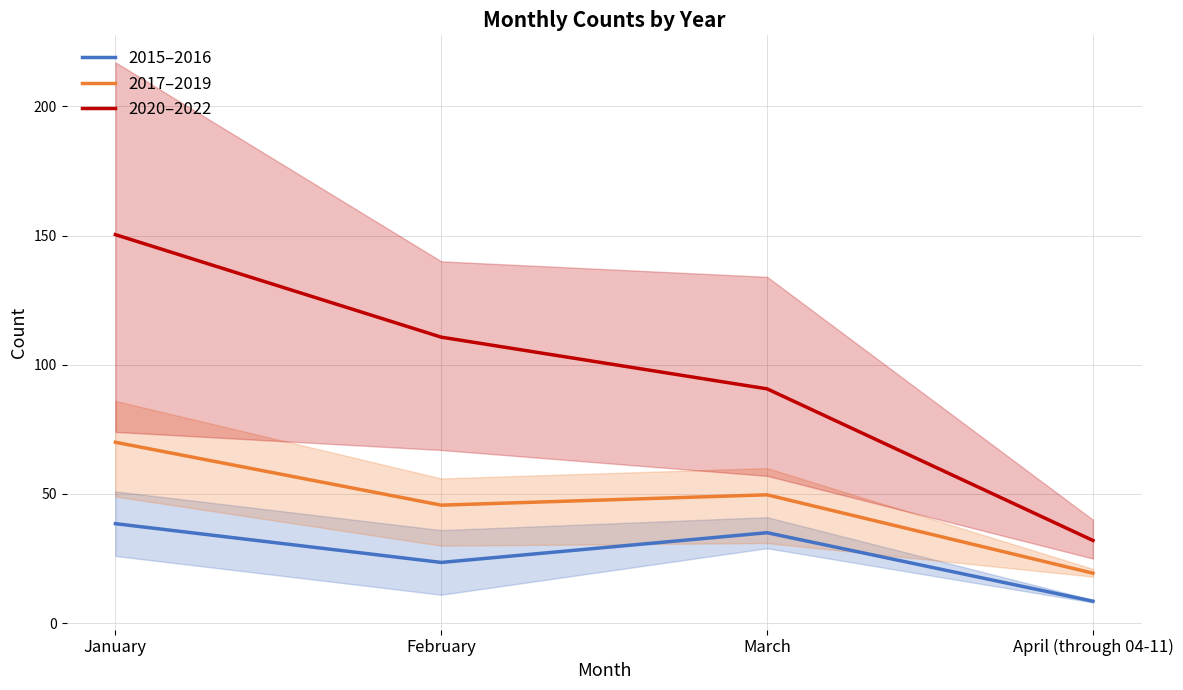

Reading right to left, what are all the values shown in this chart?

2015–2016: 8.5	35.0	23.5	38.5
2017–2019: 19.3	49.7	45.7	70.0
2020–2022: 32.0	90.7	110.7	150.3